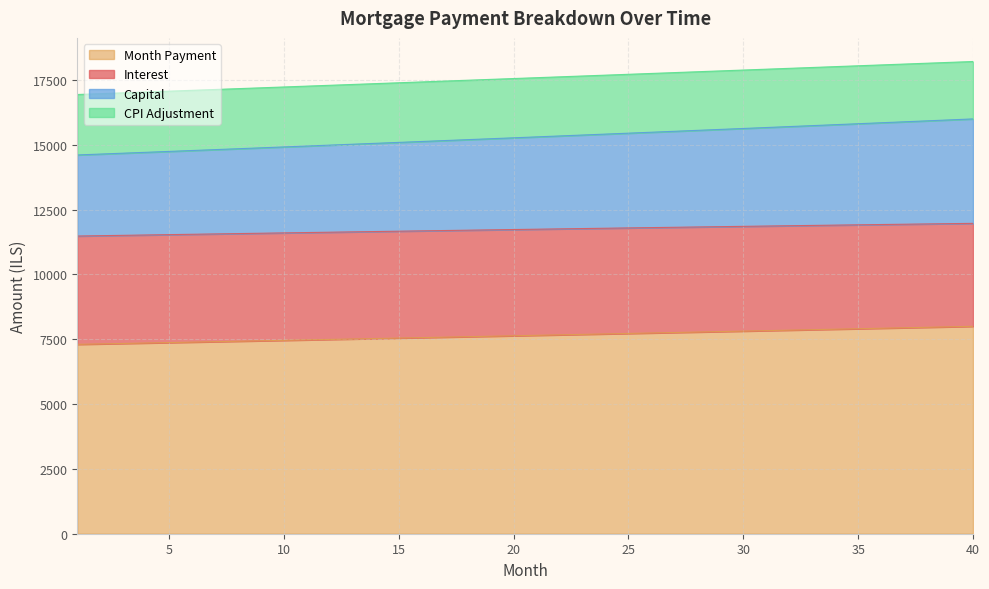

The value of month_payment at 19 is 19080.6. True or false?

False